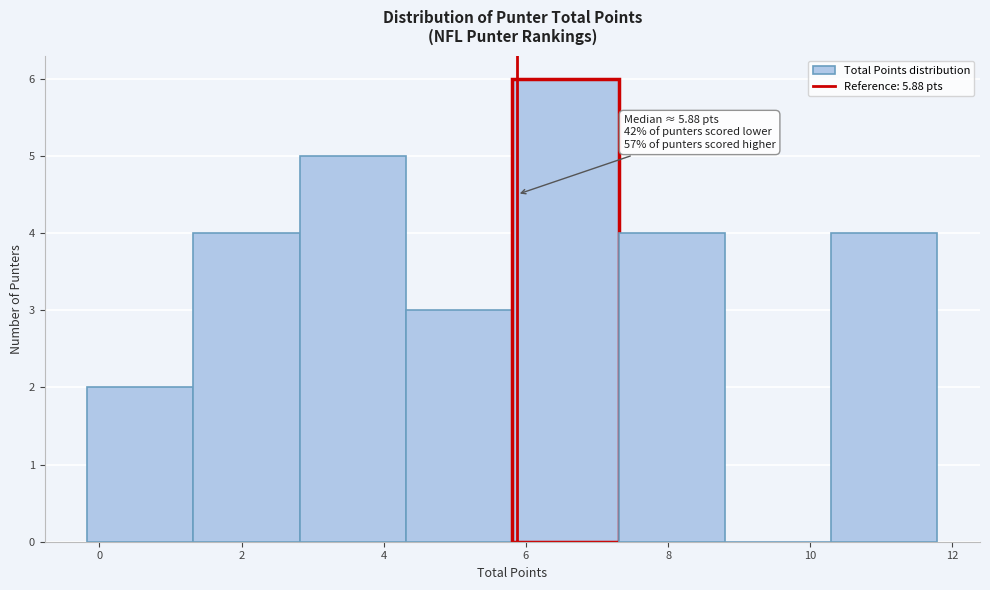

Over which range of the x-axis is the bar tallest?

5.8 to 7.4